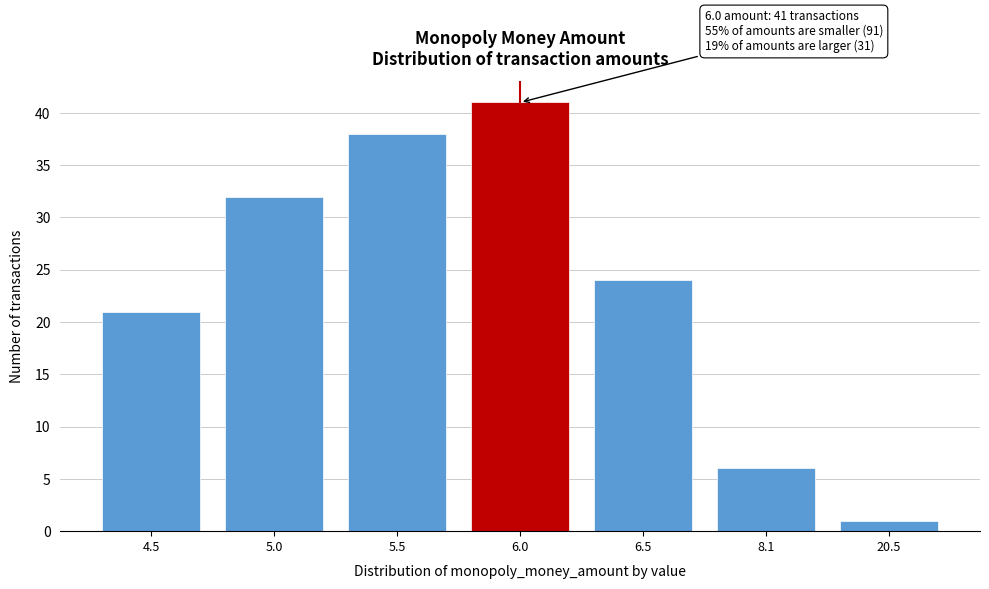

Reading left to right, list all the values displayed in this chart.

21	32	38	41	24	6	1